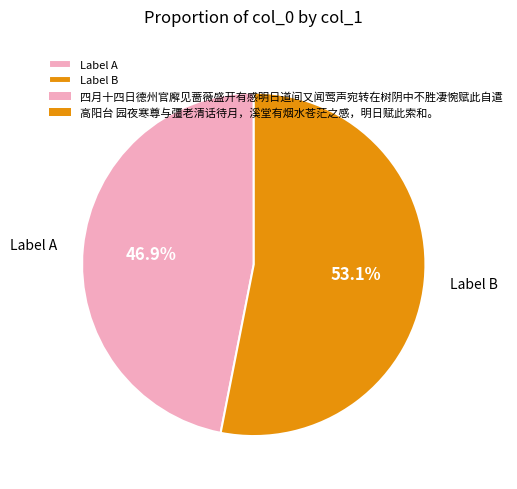

Which slice is the smallest?

Label A